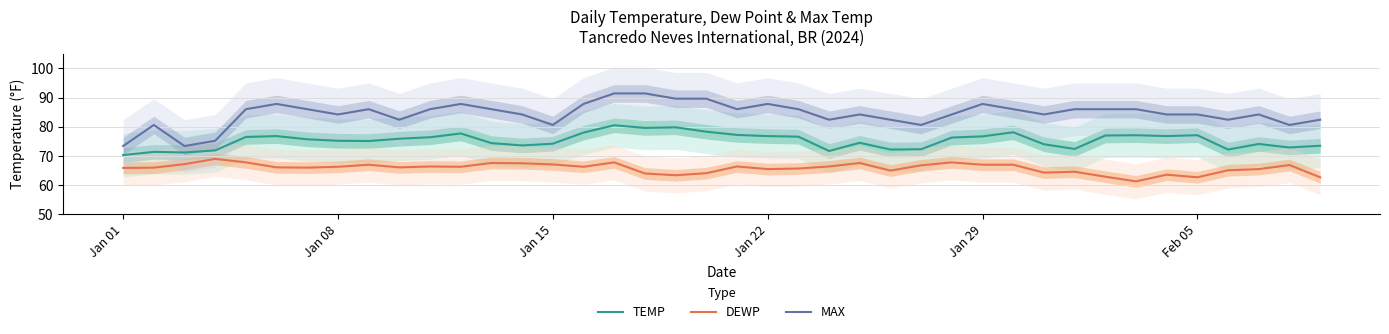

True or false: TEMP and MAX cross at least once.

False